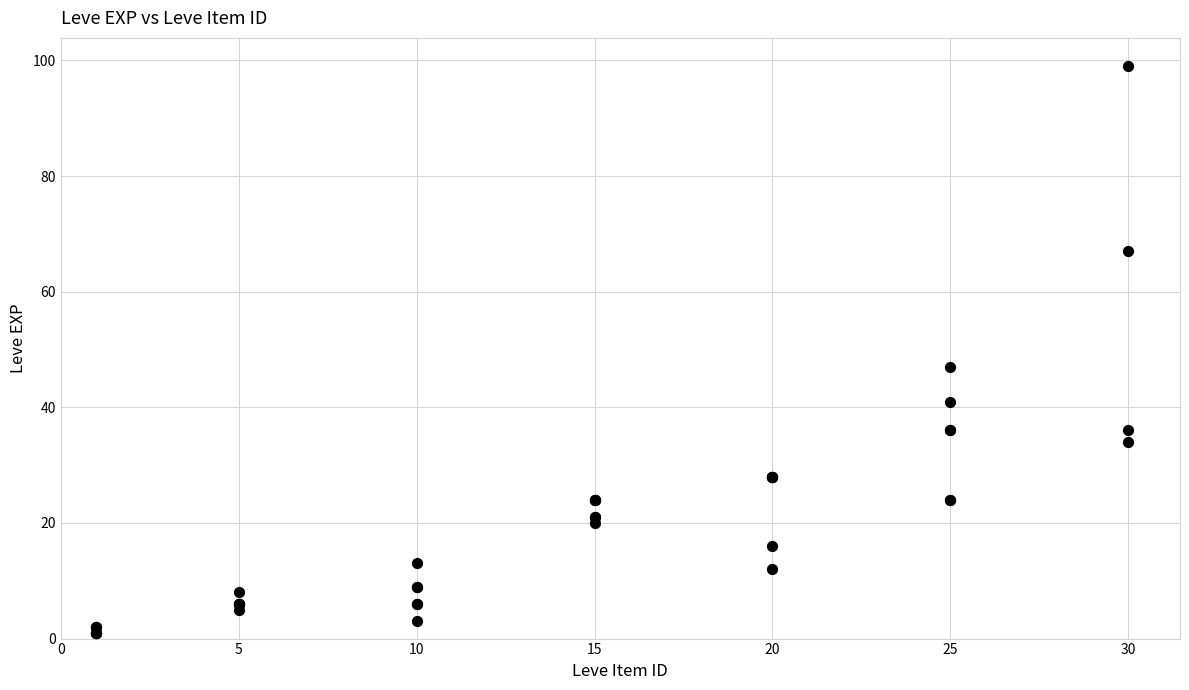

What Y value in the scatter plot is closest to 50?

47